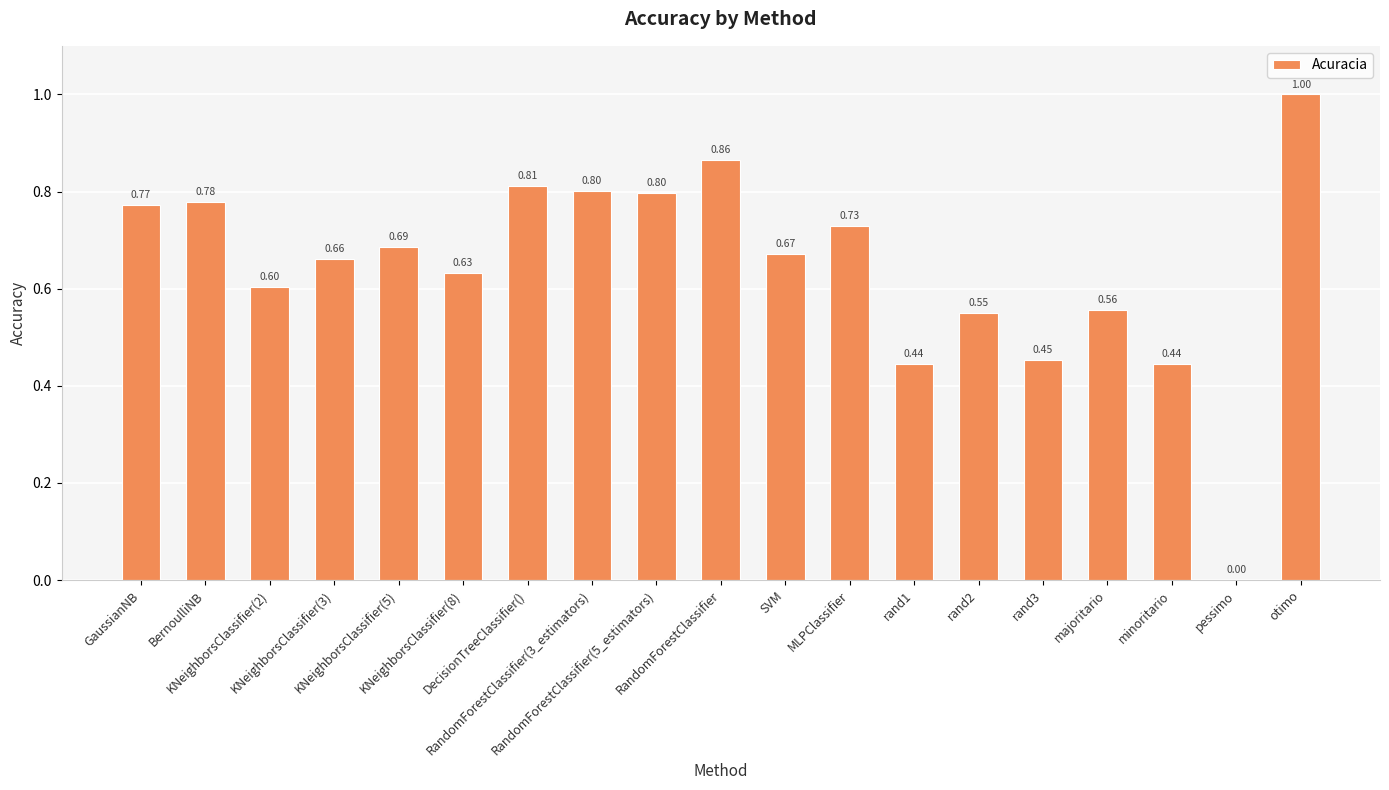

Reading left to right, extract all data points from this chart.

GaussianNB=0.8	BernoulliNB=0.8	KNeighborsClassifier(2)=0.6	KNeighborsClassifier(3)=0.7	KNeighborsClassifier(5)=0.7	KNeighborsClassifier(8)=0.6	DecisionTreeClassifier()=0.8	RandomForestClassifier(3_estimators)=0.8	RandomForestClassifier(5_estimators)=0.8	RandomForestClassifier=0.9	SVM=0.7	MLPClassifier=0.7	rand1=0.4	rand2=0.6	rand3=0.5	majoritario=0.6	minoritario=0.4	pessimo=0.0	otimo=1.0